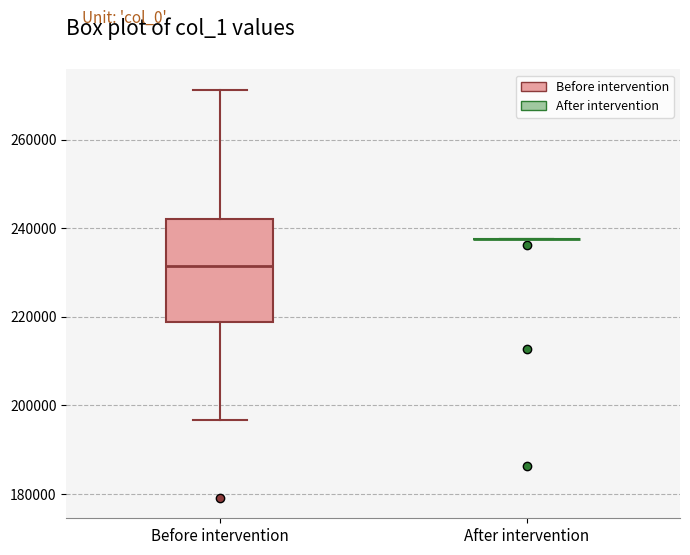

Reading left to right, transcribe this box plot: for each box, give where its median line is, the range the box spans, and where its two whiskers end, as read against the y-axis. The values are not printed on the chart, so give them approximately, as read against the axis.

Before intervention: median 232000, box 218000 to 242000, whiskers 196000 to 272000
After intervention: box collapsed to a line at 238000, whiskers 238000 to 238000